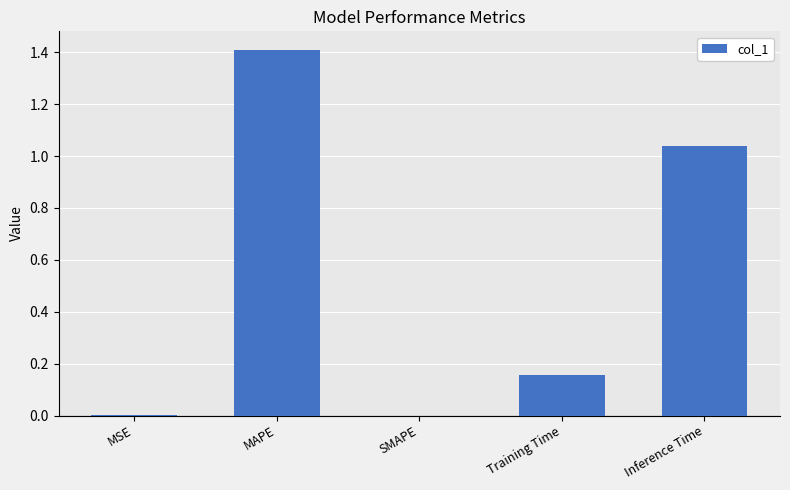

Count the number of data series in this chart.

1